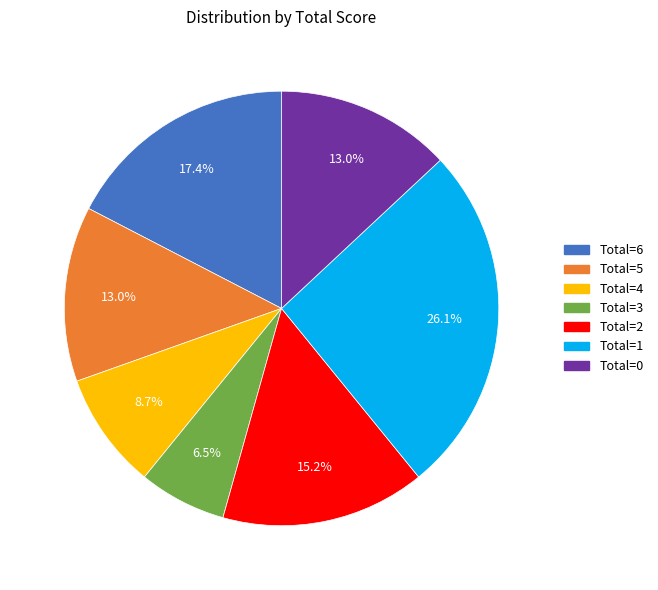

Approximately how many times larger is the value at Total=3 compared to Total=6?

0.4